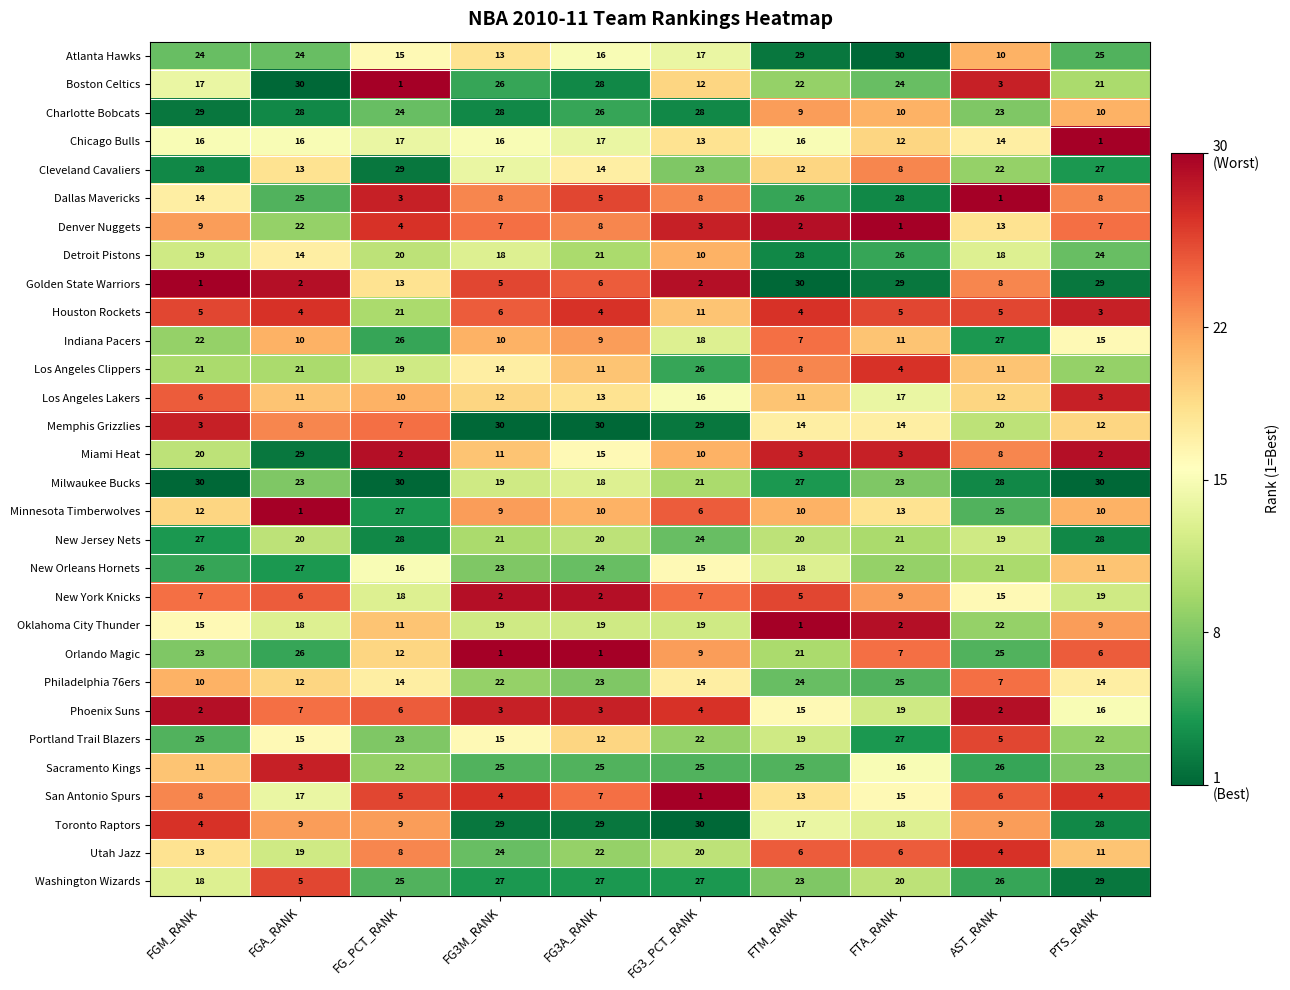

At which label is Los Angeles Clippers closest to 15?

FG3M_RANK